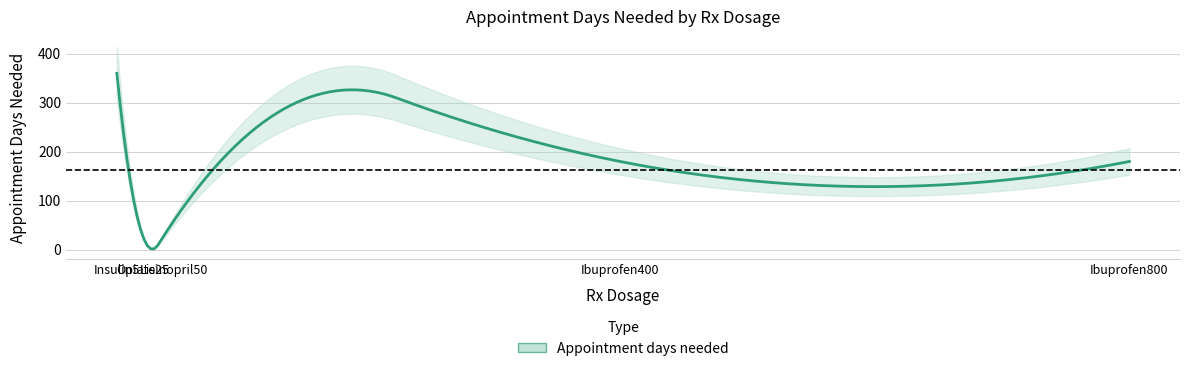

How many data points are less than 180?

2